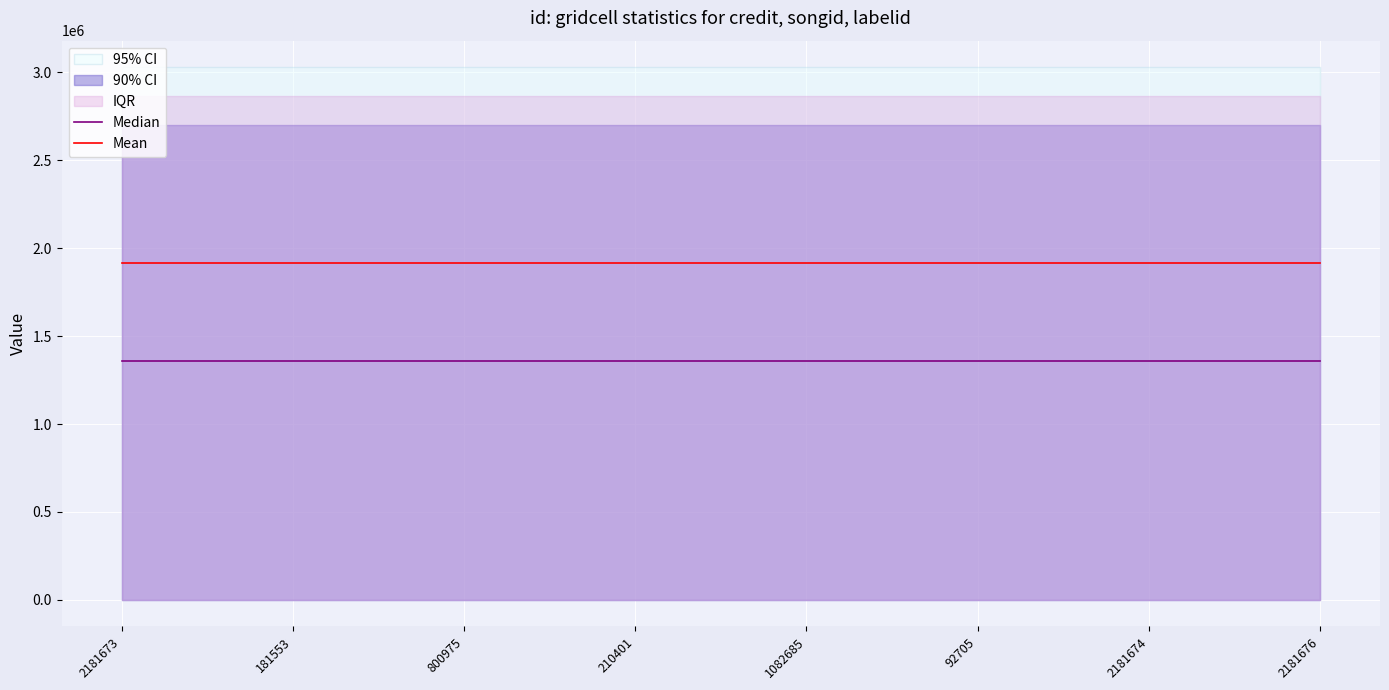

What is the maximum value for Median?

1358654.5